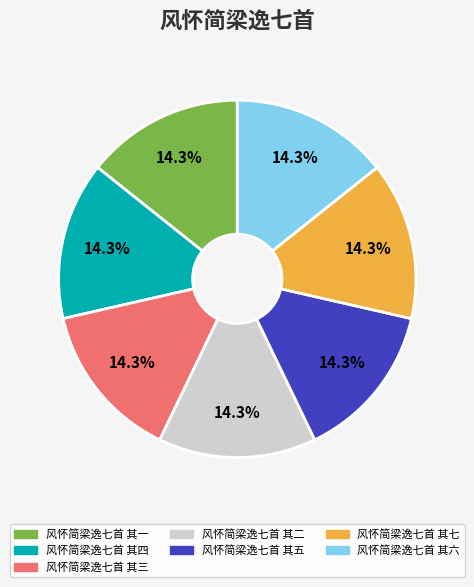

What is the ratio of the value at 风怀简梁逸七首 其四 to the value at 风怀简梁逸七首 其六?

1.0